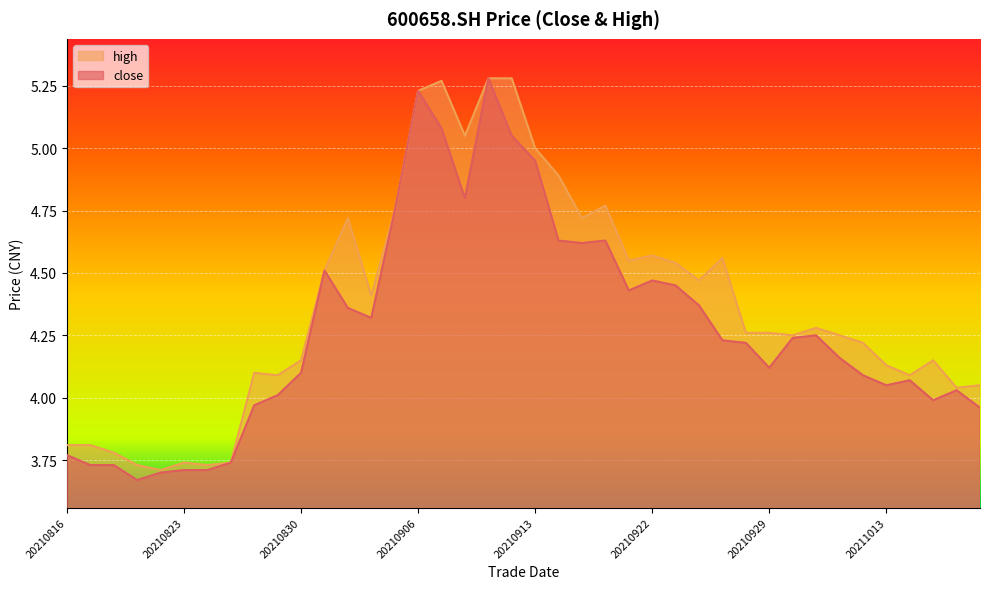

Where is close nearest to the value 4?

20210827